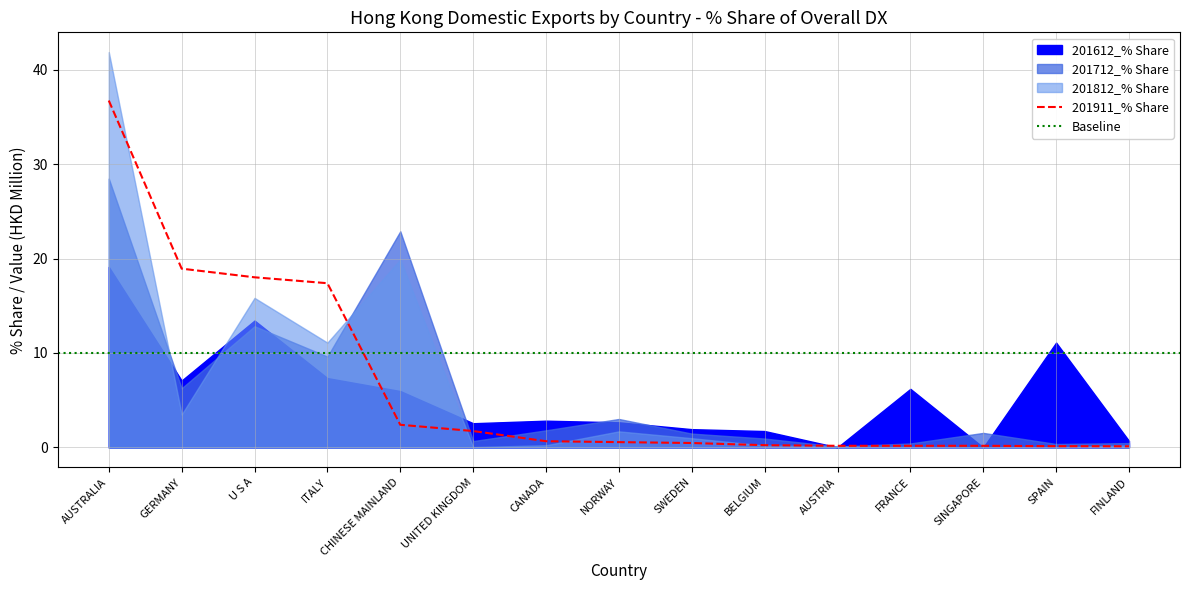

How many intersections are there between 201712_% Share and 201812_% Share?

5